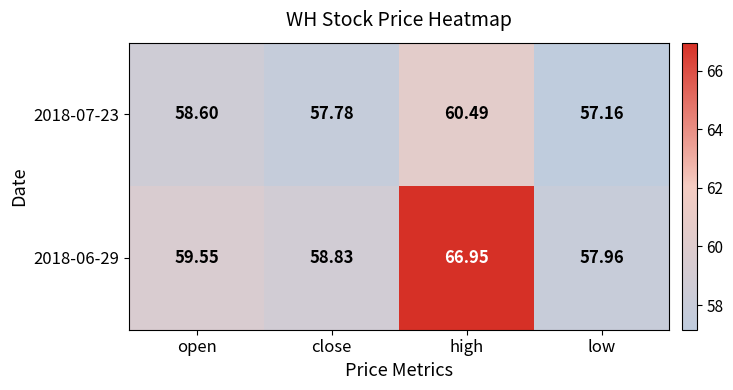

At which label does 2018-06-29 reach its minimum?

low